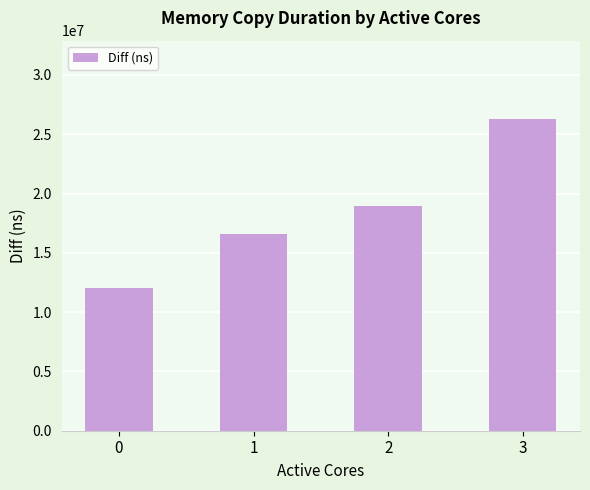

Does the chart contain stacked bars?

No